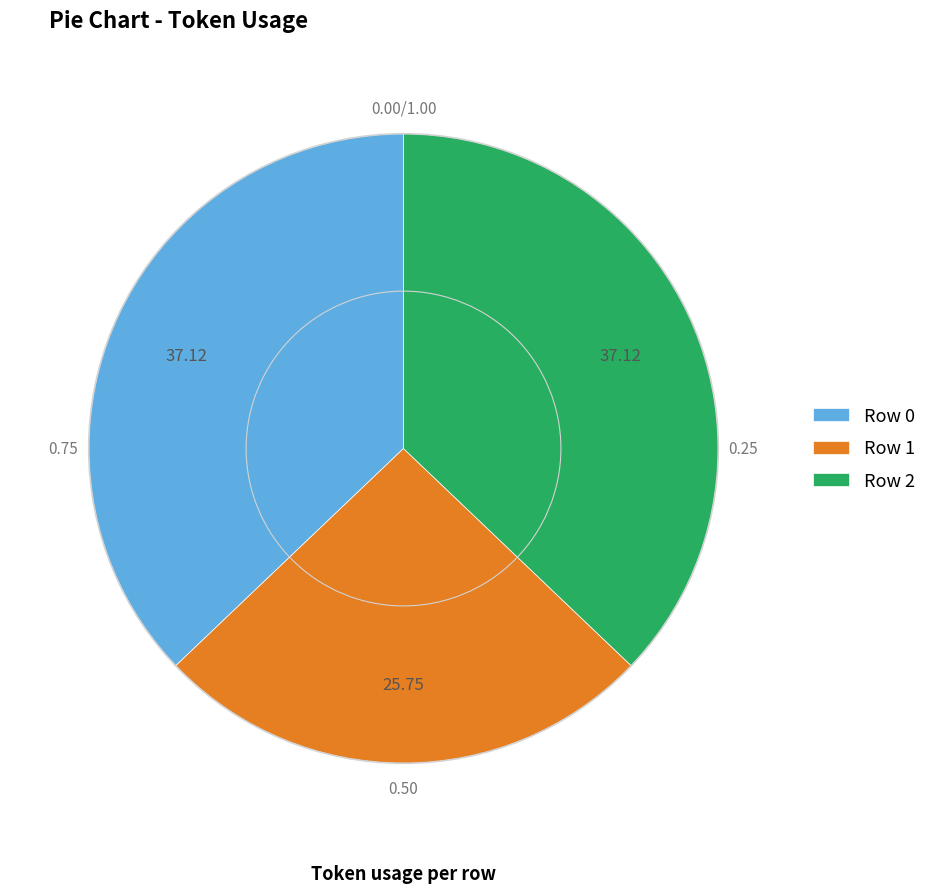

Does Row 2 account for over 50% of the chart?

No